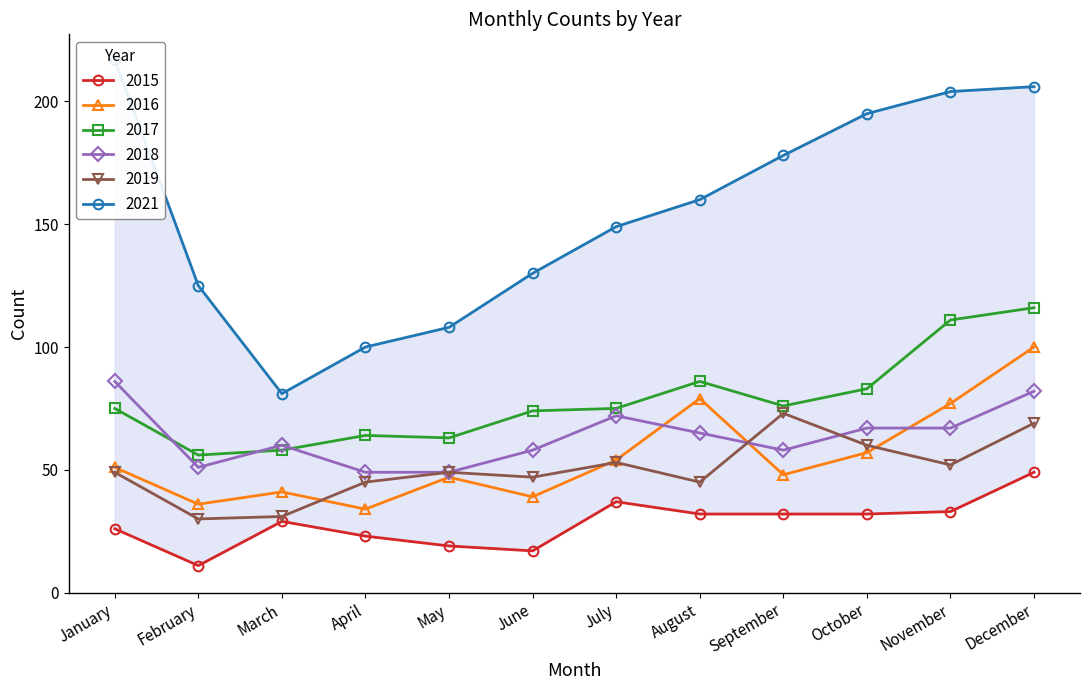

True or false: 2016 and 2015 intersect in this chart.

False